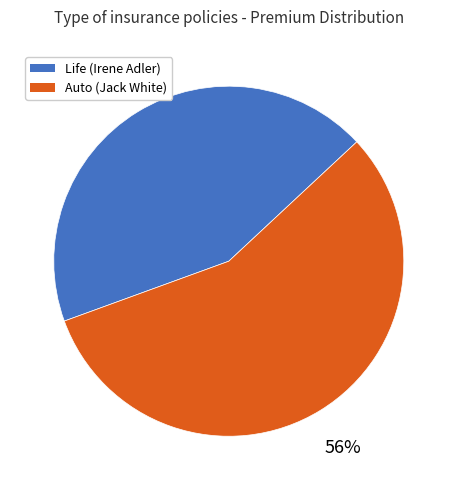

What is the ratio of the value at Life (Irene Adler) to the value at Auto (Jack White)?

0.8